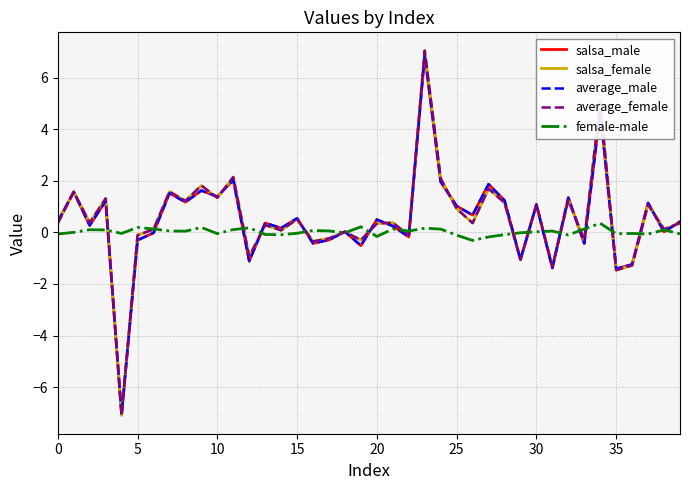

What is the lowest value of the salsa_female series?

-7.1